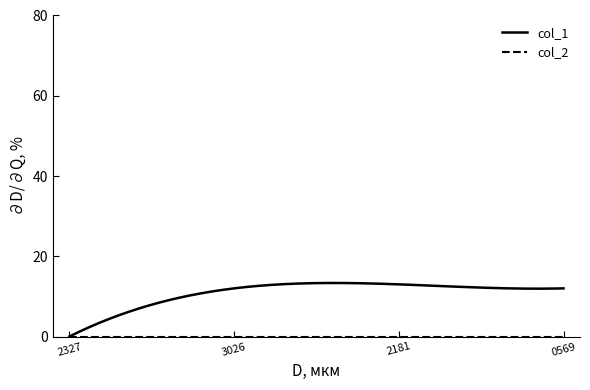

Which series has the widest spread of values?

col_1